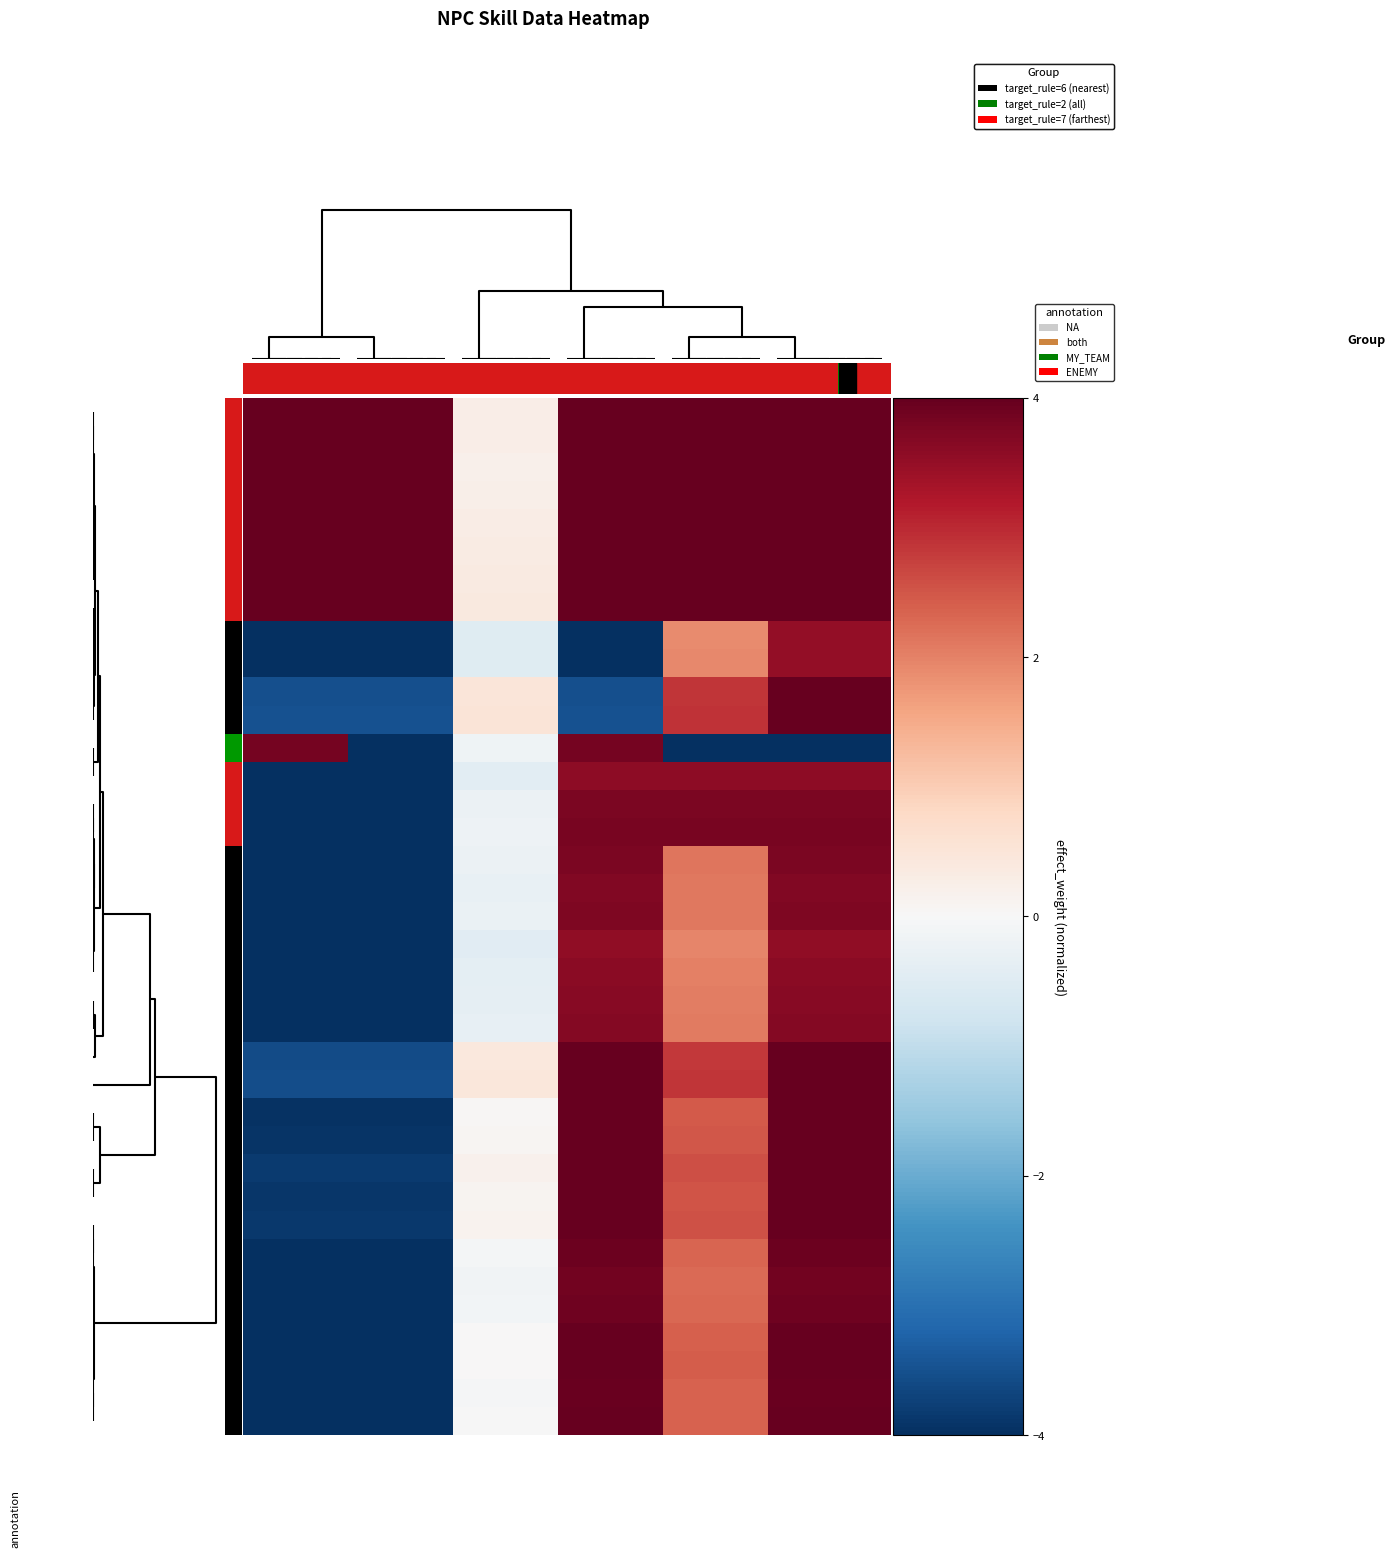

What is the smallest value displayed?

-4.0